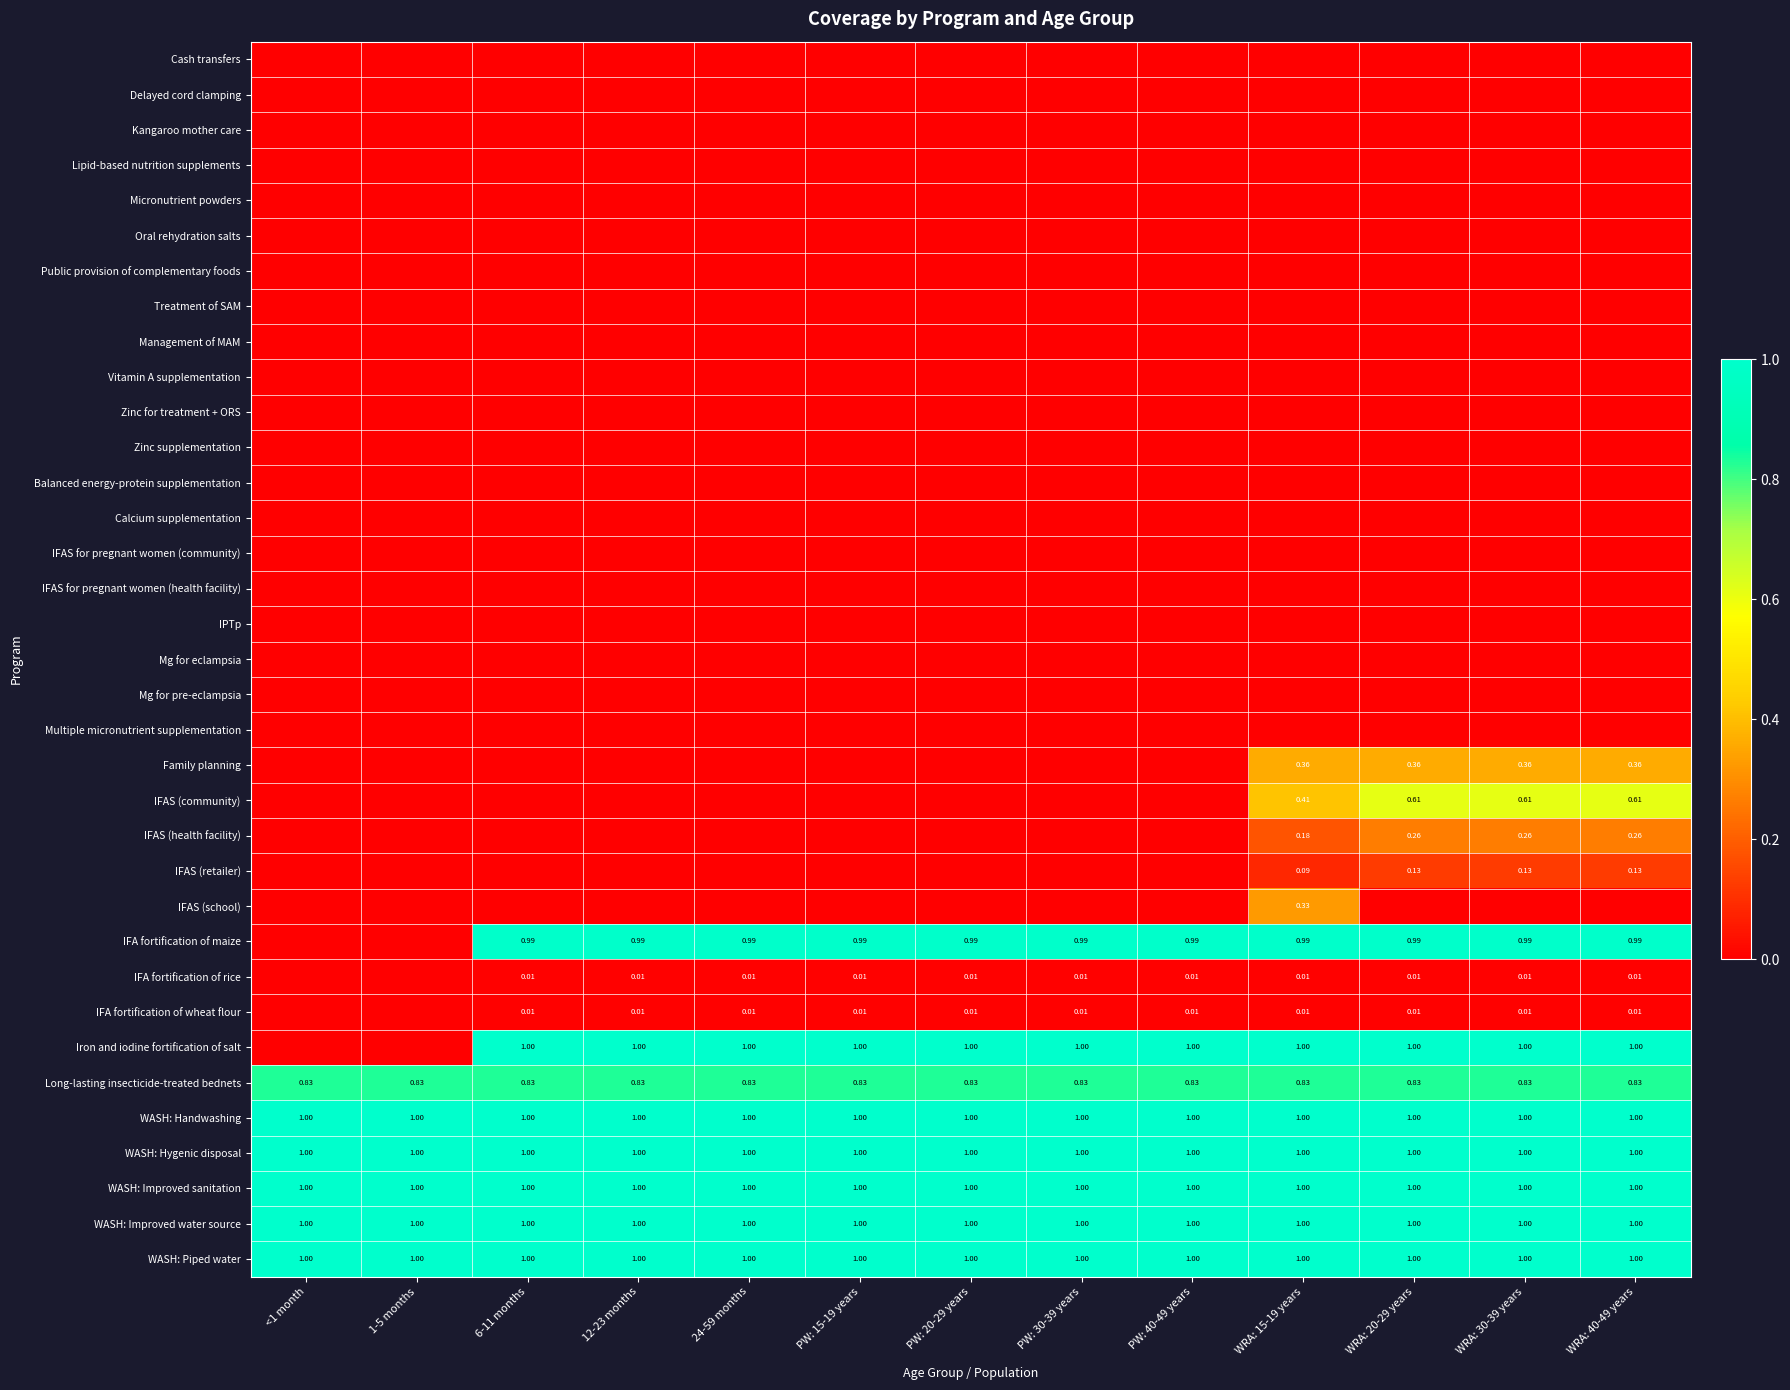

Rank the series by their maximum value, from lowest to highest.

Cash transfers, Delayed cord clamping, Kangaroo mother care, Lipid-based nutrition supplements, Micronutrient powders, Oral rehydration salts, Public provision of complementary foods, Treatment of SAM, Management of MAM, Vitamin A supplementation, Zinc for treatment + ORS, Zinc supplementation, Balanced energy-protein supplementation, Calcium supplementation, IFAS for pregnant women (community), IFAS for pregnant women (health facility), IPTp, Mg for eclampsia, Mg for pre-eclampsia, Multiple micronutrient supplementation, IFA fortification of rice, IFA fortification of wheat flour, IFAS (retailer), IFAS (health facility), IFAS (school), Family planning, IFAS (community), Long-lasting insecticide-treated bednets, IFA fortification of maize, Iron and iodine fortification of salt, WASH: Handwashing, WASH: Hygenic disposal, WASH: Improved sanitation, WASH: Improved water source, WASH: Piped water